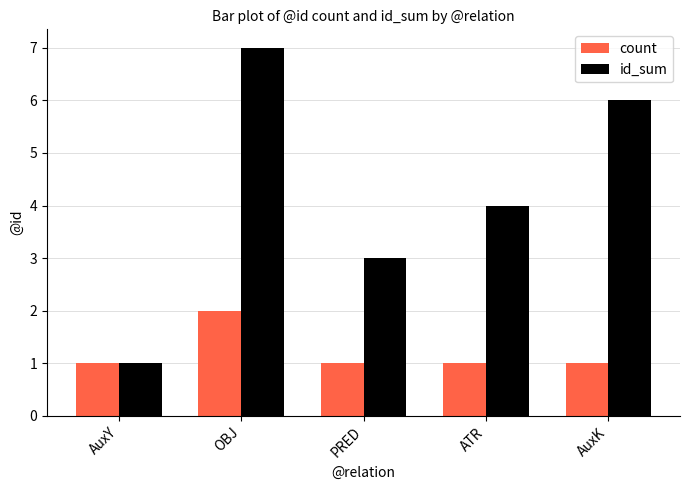

What is the label of the 4th bar from the left?

ATR